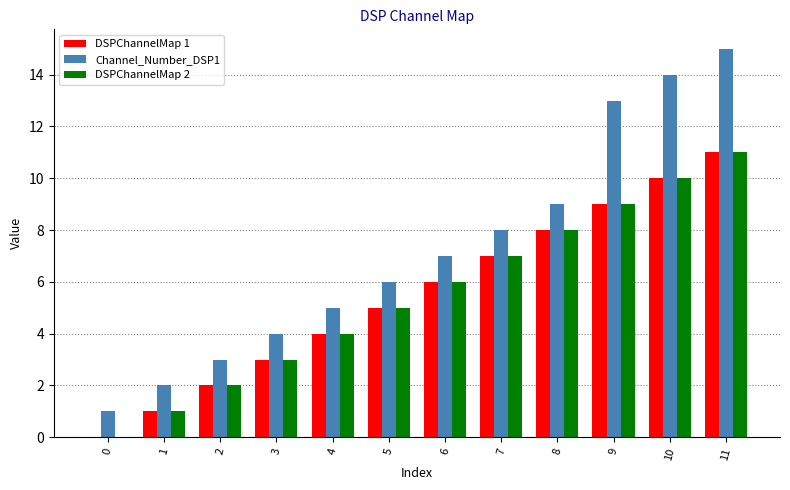

True or false: DSPChannelMap 2 has a value of 8 at 8.

True